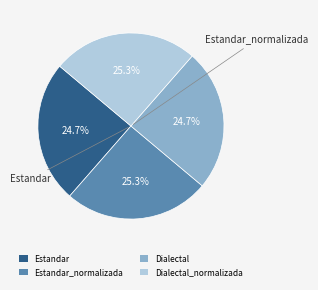

Rank the categories by value from lowest to highest.

Estandar, Dialectal, Estandar_normalizada, Dialectal_normalizada